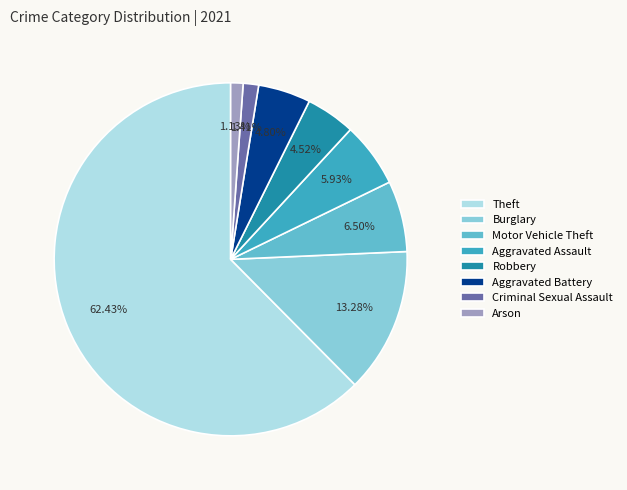

Do Burglary and Motor Vehicle Theft together represent more than half of the pie?

No